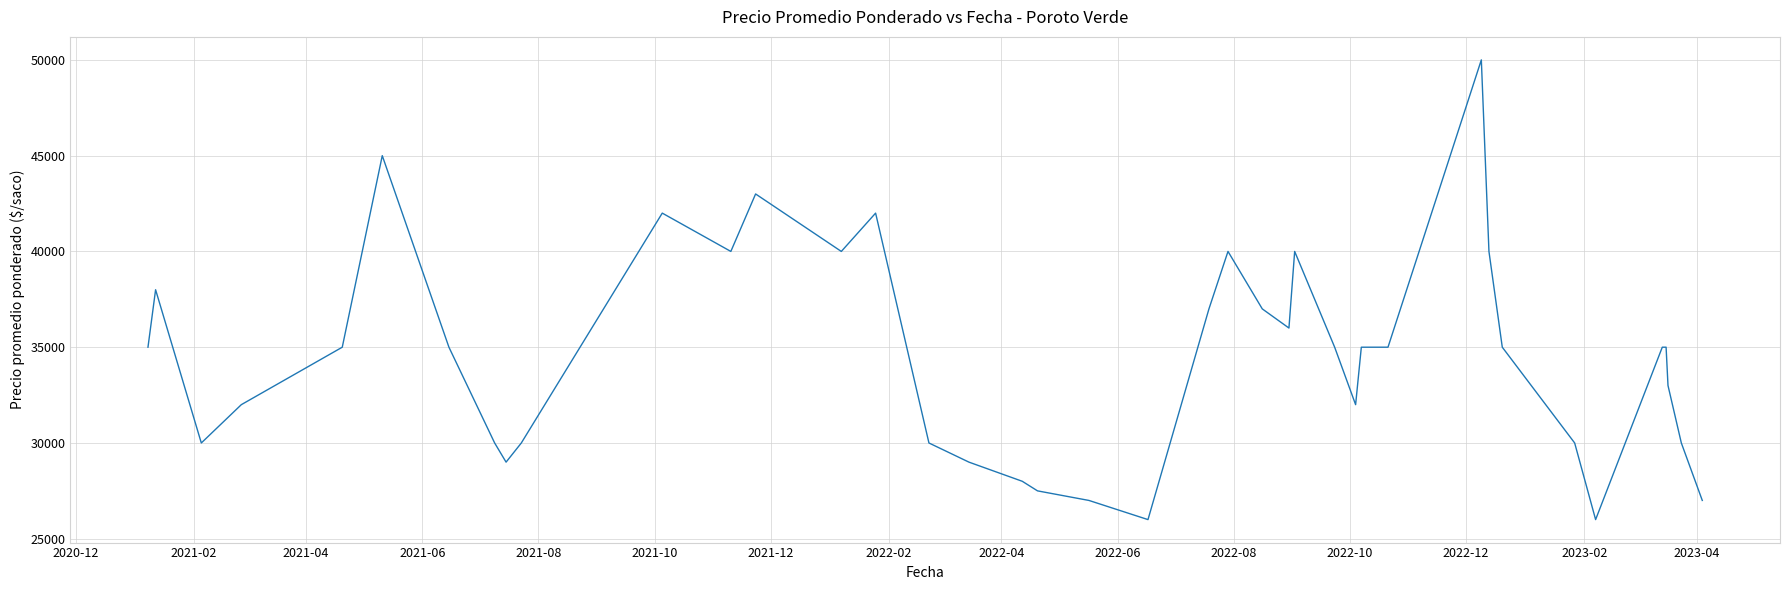

What is the maximum value shown in the chart?

50000